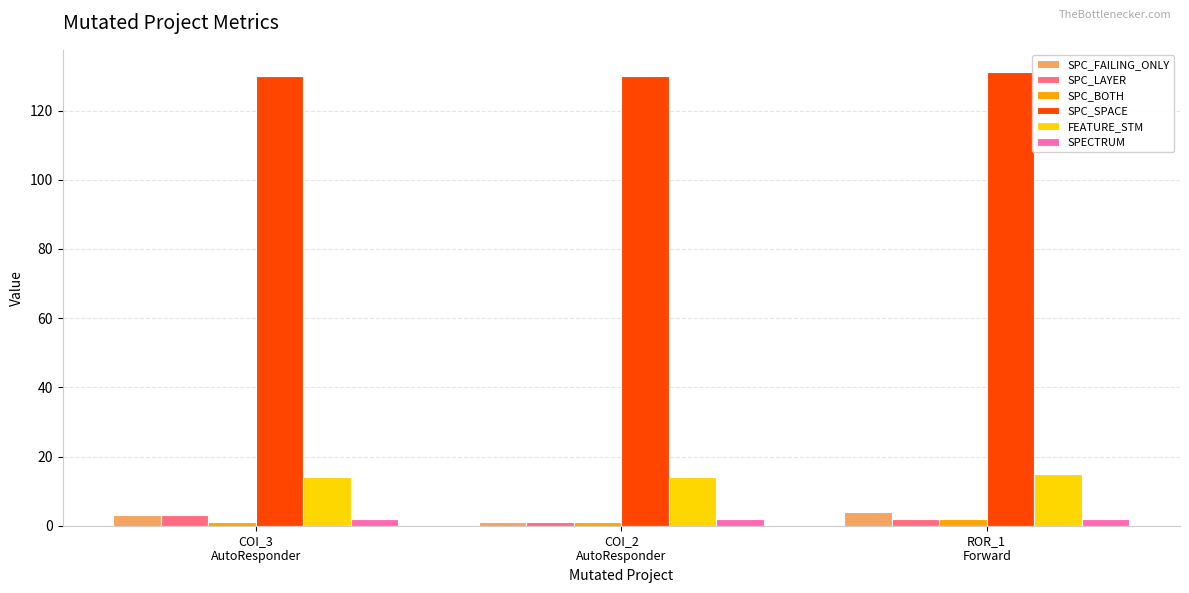

How many categories are shown in the chart?

3